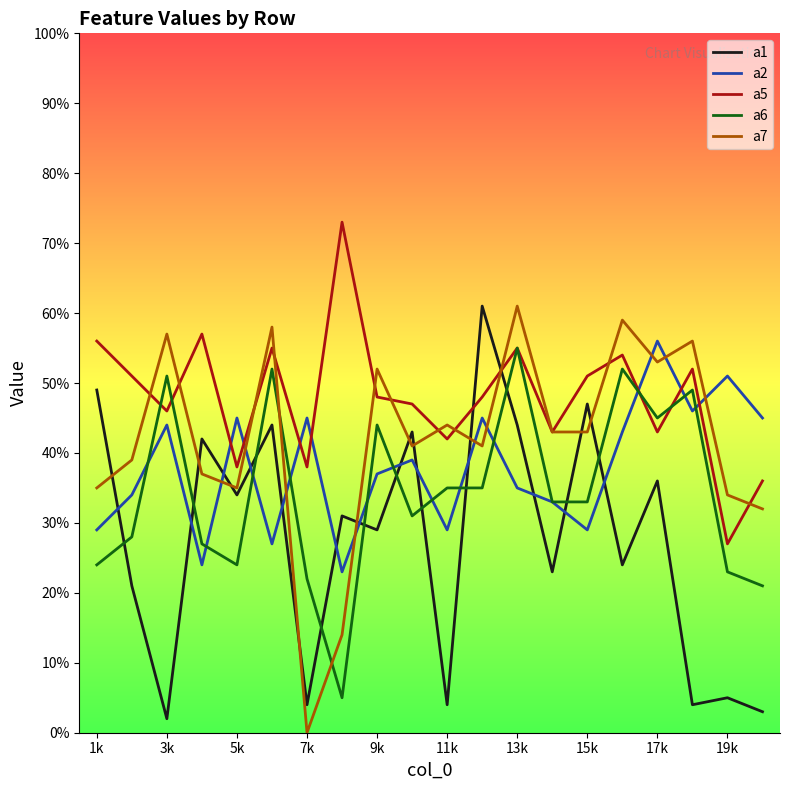

Which series has the largest total across all categories?

a5